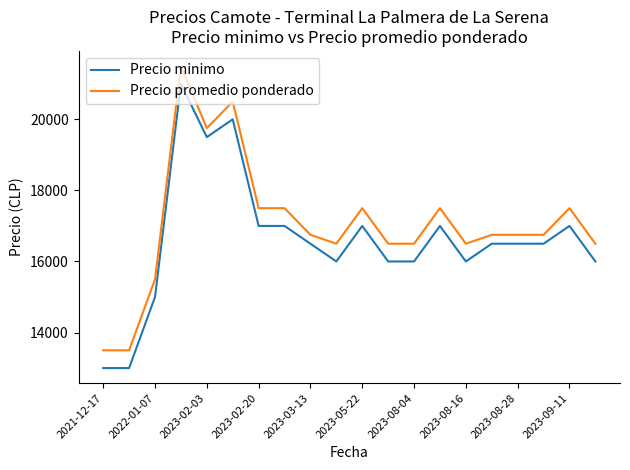

What are all the series names shown in the legend?

Precio minimo, Precio promedio ponderado